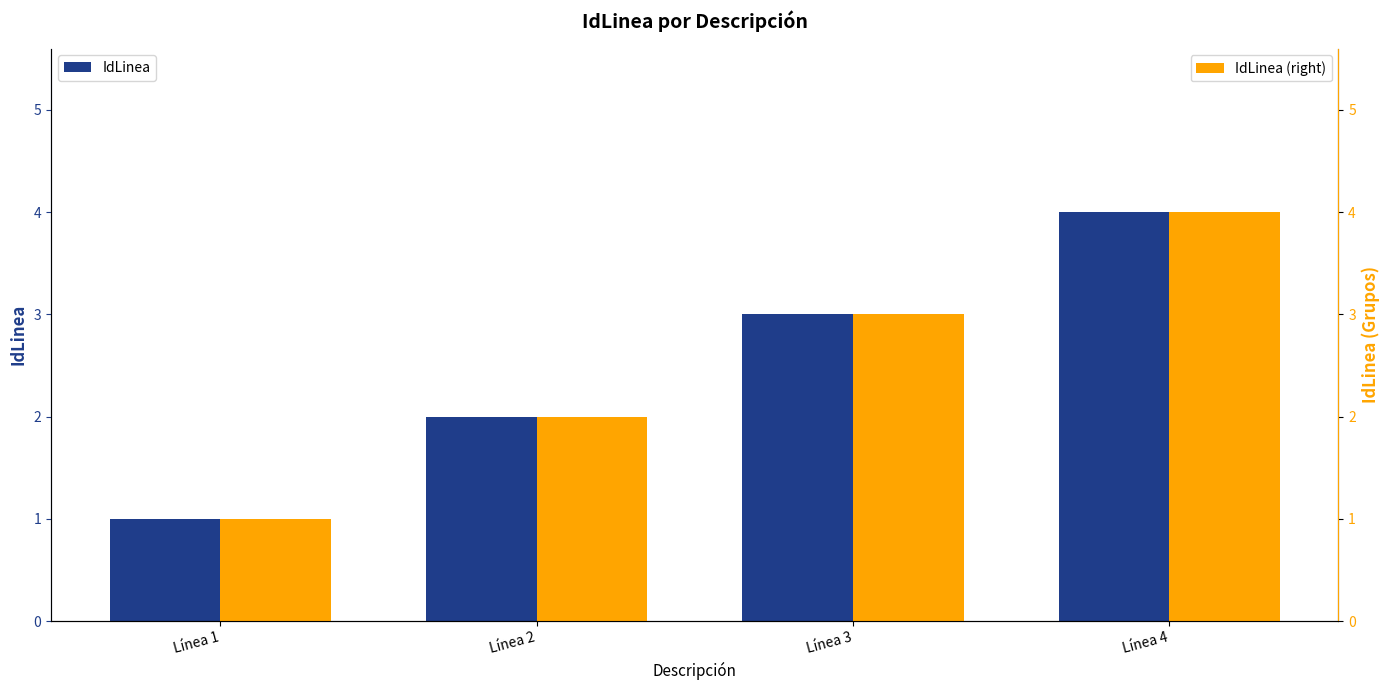

Which has a higher value, Línea 2 or Línea 4?

Línea 4